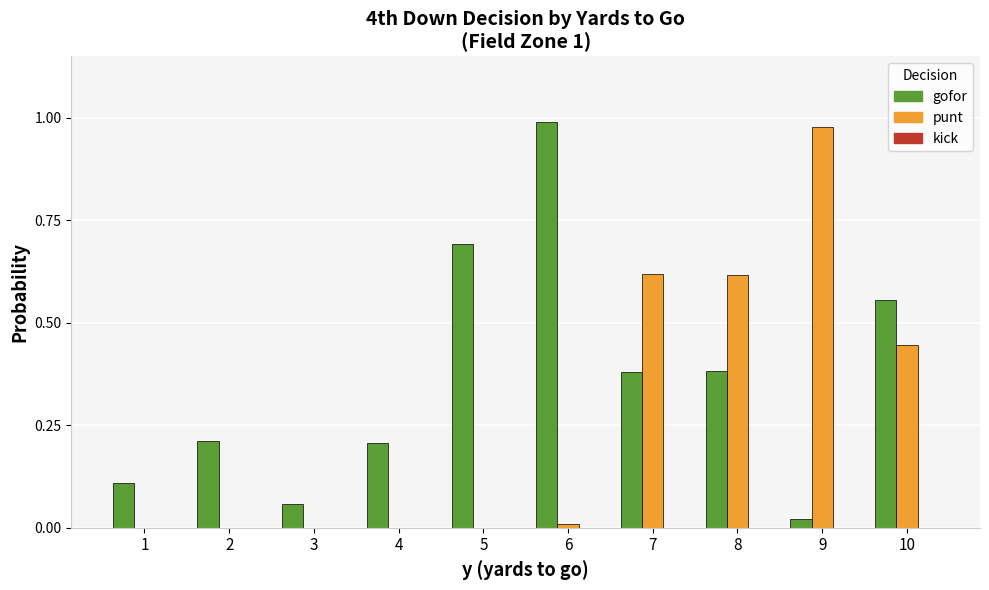

True or false: punt has a value of 0.0 at 1.

True